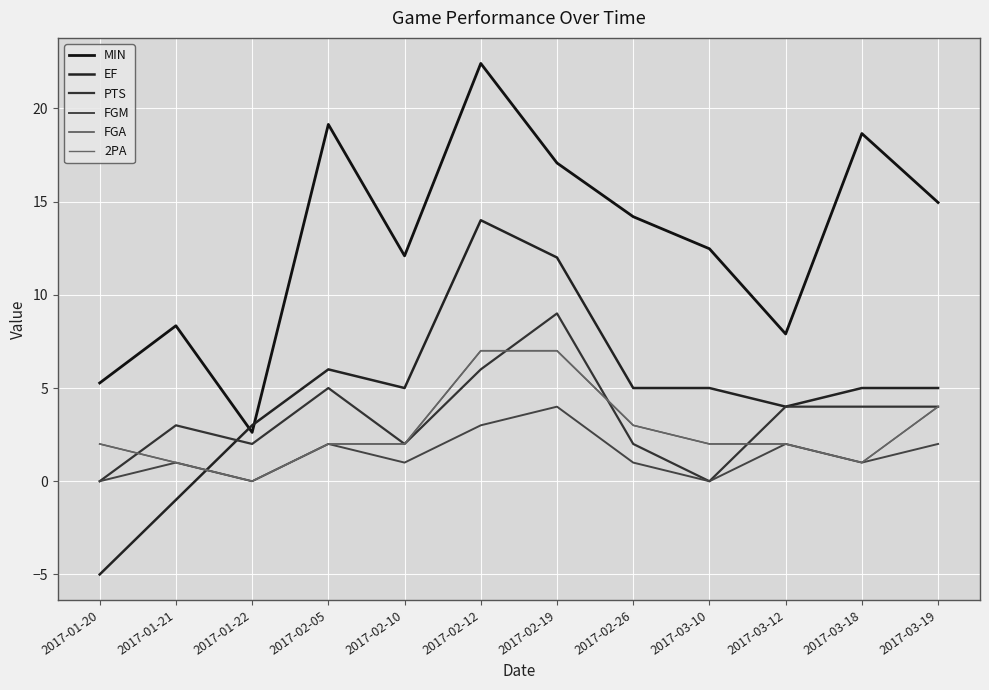

Reading right to left, transcribe all the data shown in this chart.

MIN: 2017-03-19=14.9	2017-03-18=18.6	2017-03-12=7.9	2017-03-10=12.5	2017-02-26=14.2	2017-02-19=17.1	2017-02-12=22.4	2017-02-10=12.1	2017-02-05=19.1	2017-01-22=2.6	2017-01-21=8.3	2017-01-20=5.3
EF: 2017-03-19=5.0	2017-03-18=5.0	2017-03-12=4.0	2017-03-10=5.0	2017-02-26=5.0	2017-02-19=12.0	2017-02-12=14.0	2017-02-10=5.0	2017-02-05=6.0	2017-01-22=3.0	2017-01-21=-1.0	2017-01-20=-5.0
PTS: 2017-03-19=4.0	2017-03-18=4.0	2017-03-12=4.0	2017-03-10=0.0	2017-02-26=2.0	2017-02-19=9.0	2017-02-12=6.0	2017-02-10=2.0	2017-02-05=5.0	2017-01-22=2.0	2017-01-21=3.0	2017-01-20=0.0
FGM: 2017-03-19=2.0	2017-03-18=1.0	2017-03-12=2.0	2017-03-10=0.0	2017-02-26=1.0	2017-02-19=4.0	2017-02-12=3.0	2017-02-10=1.0	2017-02-05=2.0	2017-01-22=0.0	2017-01-21=1.0	2017-01-20=0.0
FGA: 2017-03-19=4.0	2017-03-18=1.0	2017-03-12=2.0	2017-03-10=2.0	2017-02-26=3.0	2017-02-19=7.0	2017-02-12=7.0	2017-02-10=2.0	2017-02-05=2.0	2017-01-22=0.0	2017-01-21=1.0	2017-01-20=2.0
2PA: 2017-03-19=4.0	2017-03-18=1.0	2017-03-12=2.0	2017-03-10=2.0	2017-02-26=3.0	2017-02-19=7.0	2017-02-12=7.0	2017-02-10=2.0	2017-02-05=2.0	2017-01-22=0.0	2017-01-21=1.0	2017-01-20=2.0